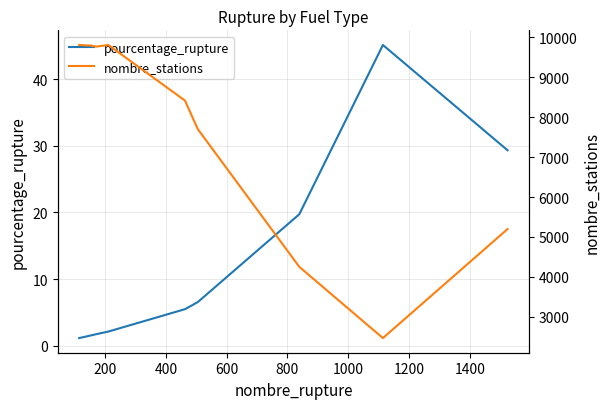

Rank the series at 1400 from lowest to highest value.

pourcentage_rupture, nombre_stations